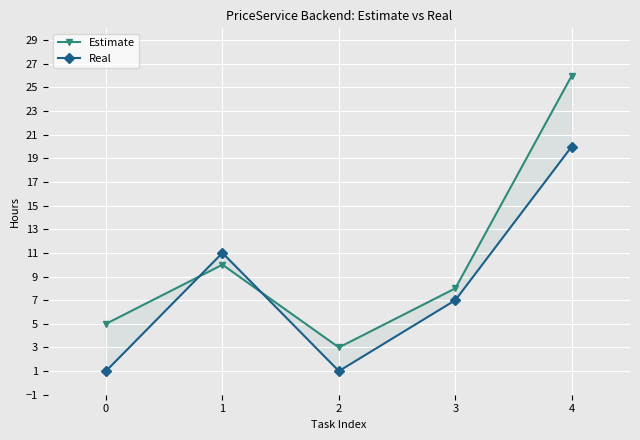

Where do Real and Estimate first cross each other?

0 and 1